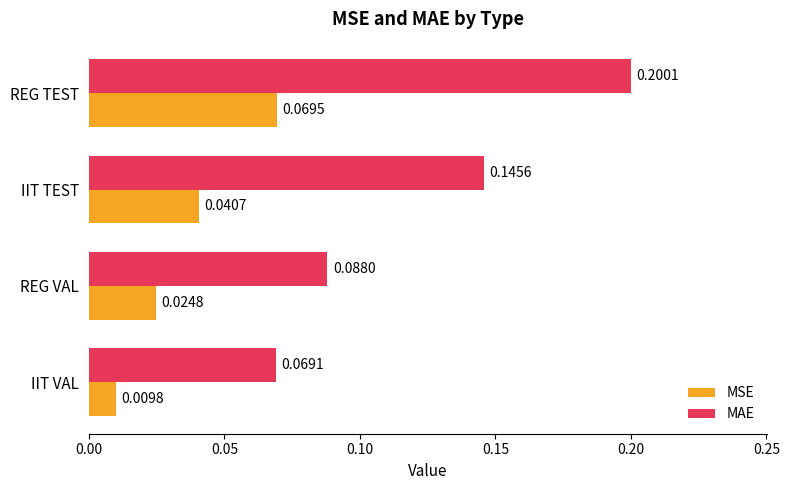

Rank the categories by MAE value from highest to lowest.

REG TEST, IIT TEST, REG VAL, IIT VAL